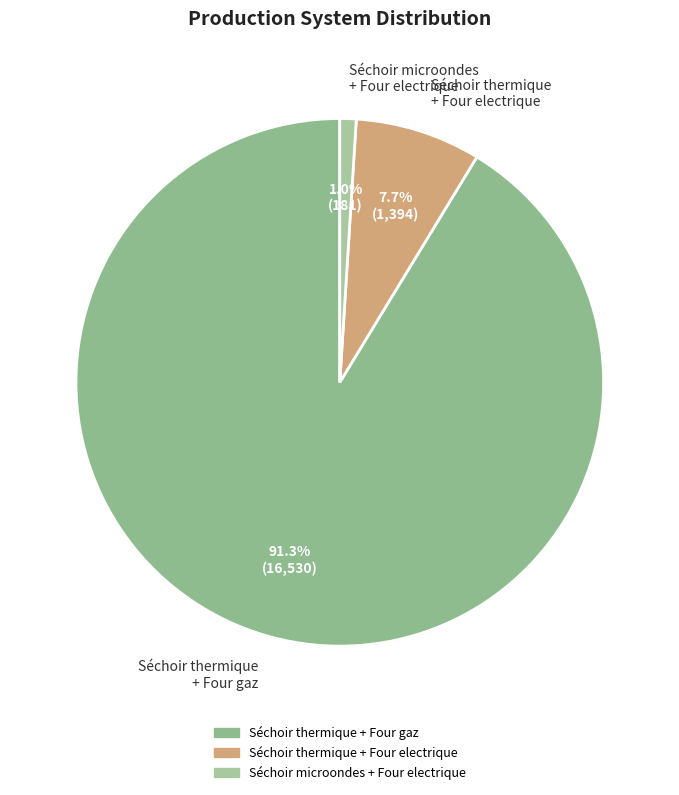

True or false: Séchoir thermique + Four gaz accounts for 83% of the total.

False